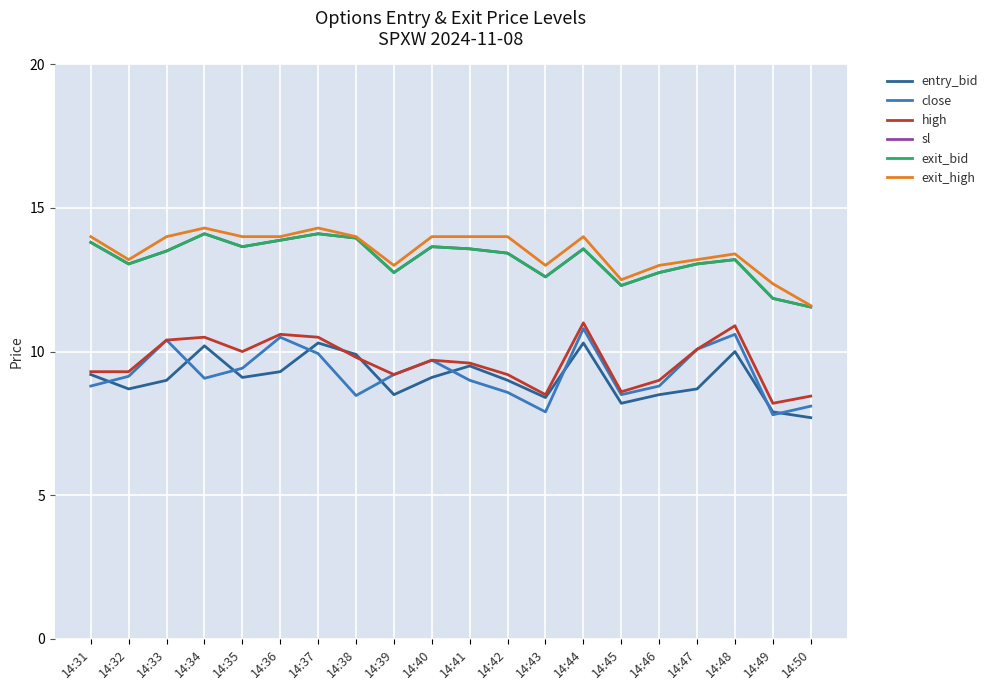

How many interior local peaks does the exit_high series have?

4